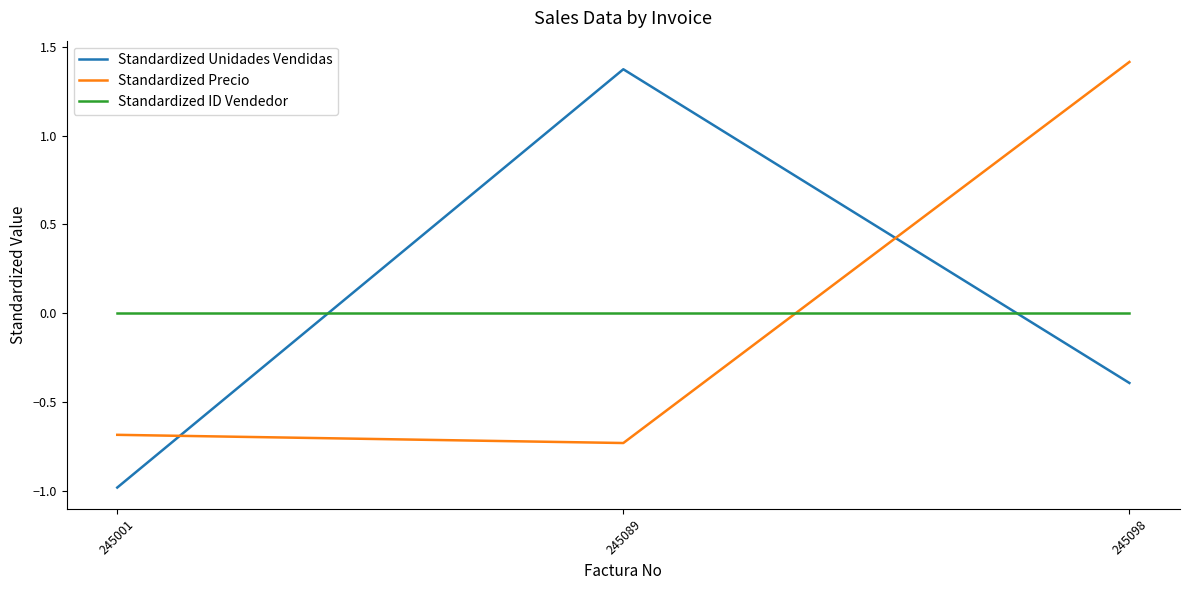

Count the number of categories in the chart.

3